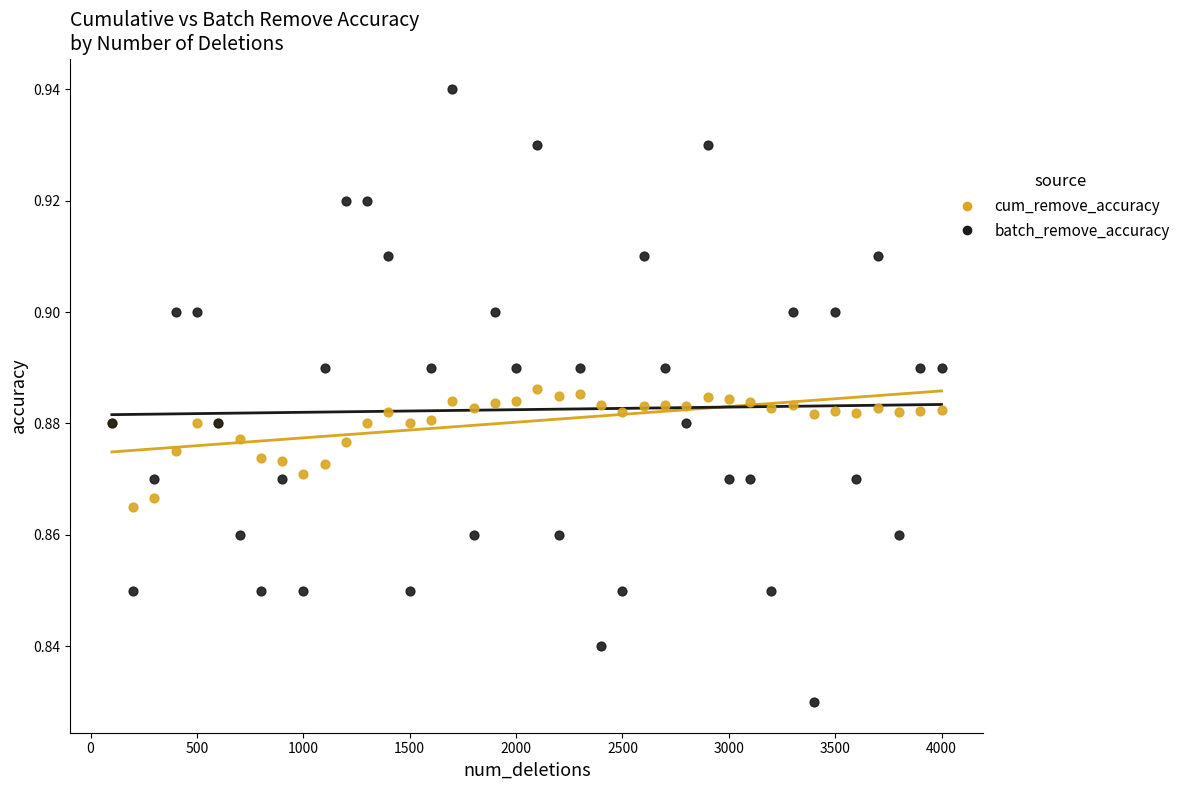

Which series reaches the maximum Y coordinate?

batch_remove_accuracy